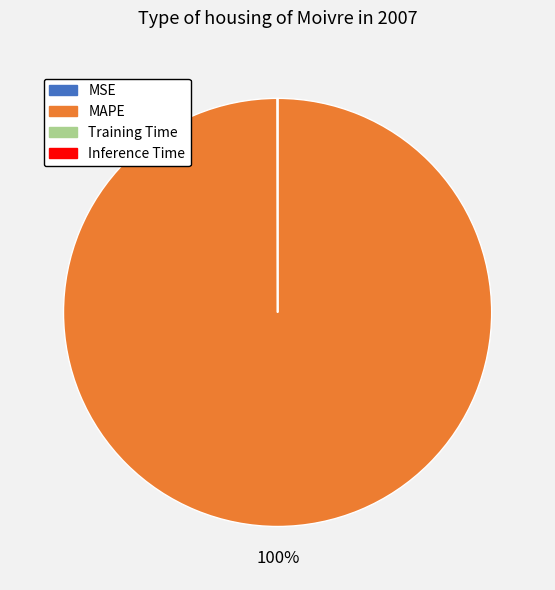

Is there a majority slice in this chart?

Yes